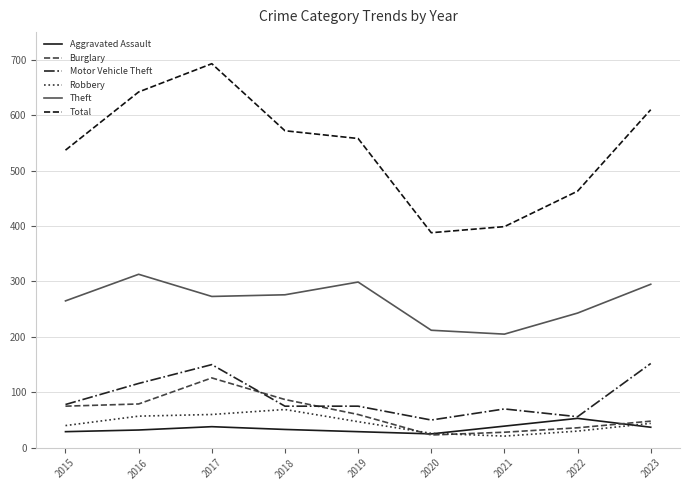

What is the maximum value for Burglary?

126